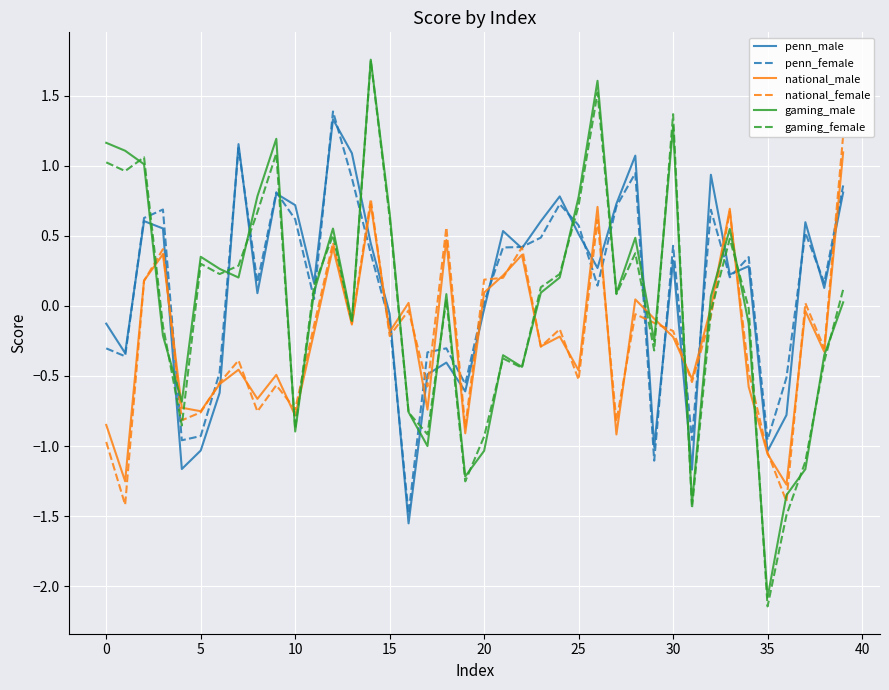

What is the label of the 20th point from the right?

20